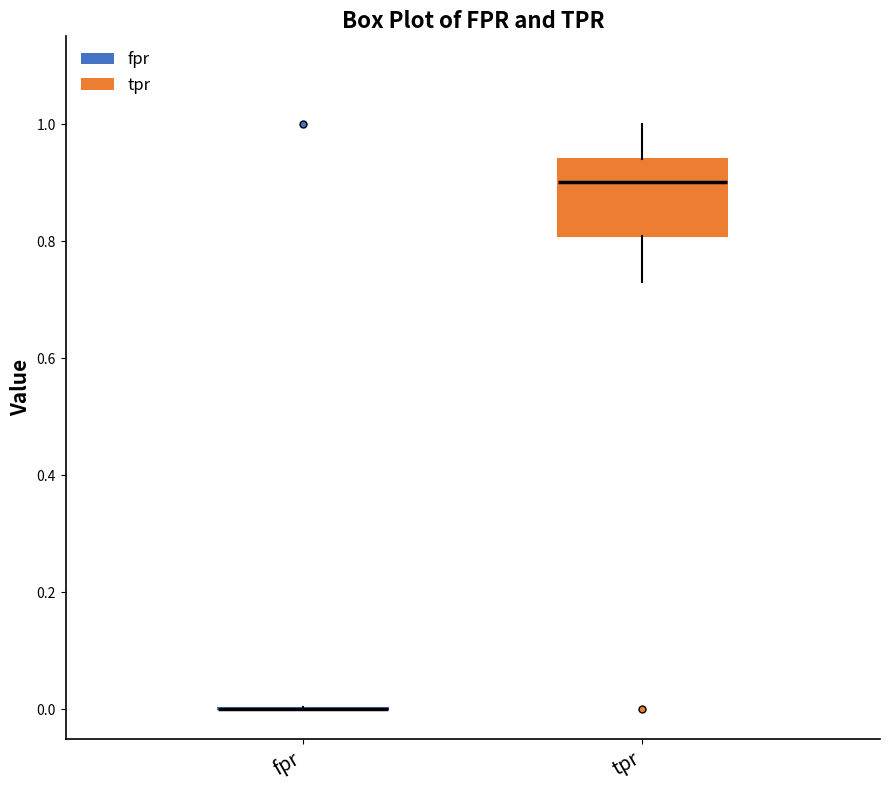

Reading left to right, transcribe this box plot: for each box, give where its median line is, the range the box spans, and where its two whiskers end, as read against the y-axis. The values are not printed on the chart, so give them approximately, as read against the axis.

fpr: box collapsed to a line at 0.00, whiskers 0.00 to 0.00
tpr: median 0.90, box 0.80 to 0.94, whiskers 0.74 to 1.00